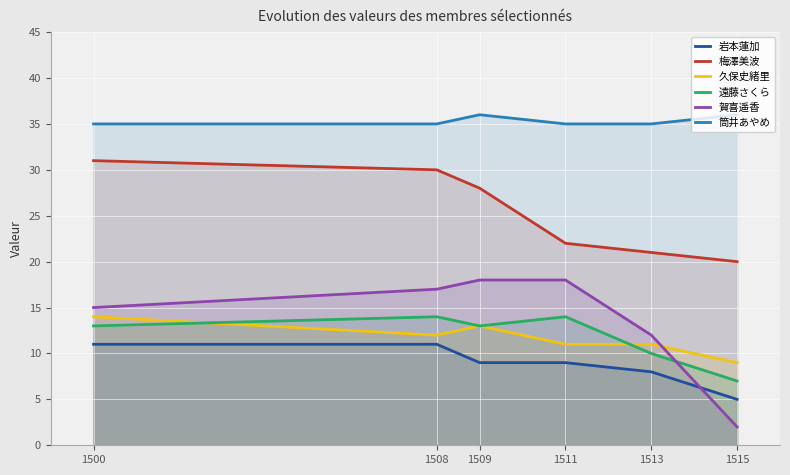

List the series in order of their peak value, lowest first.

岩本蓮加, 久保史緒里, 遠藤さくら, 賀喜遥香, 梅澤美波, 筒井あやめ